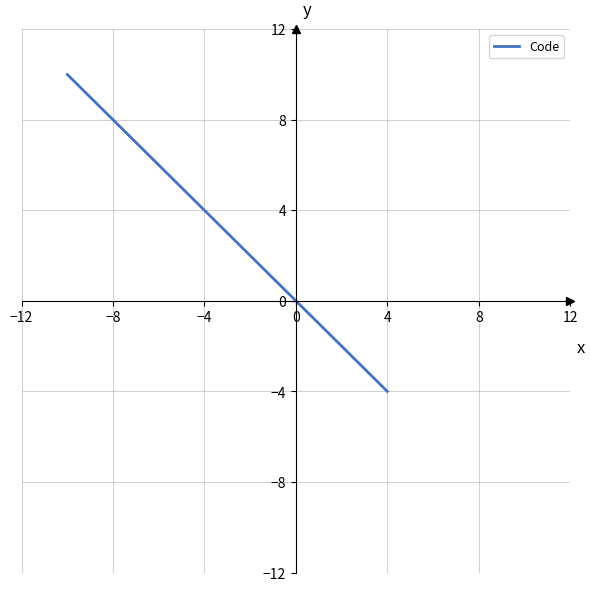

What is the maximum value shown in the chart?

10